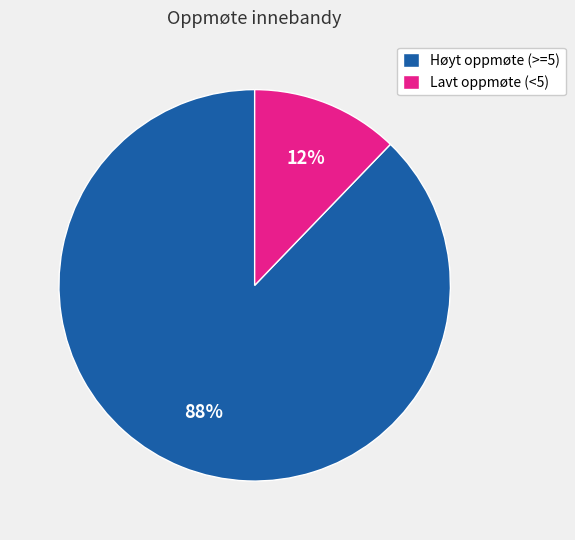

True or false: Høyt oppmøte (>=5) accounts for 99% of the total.

False